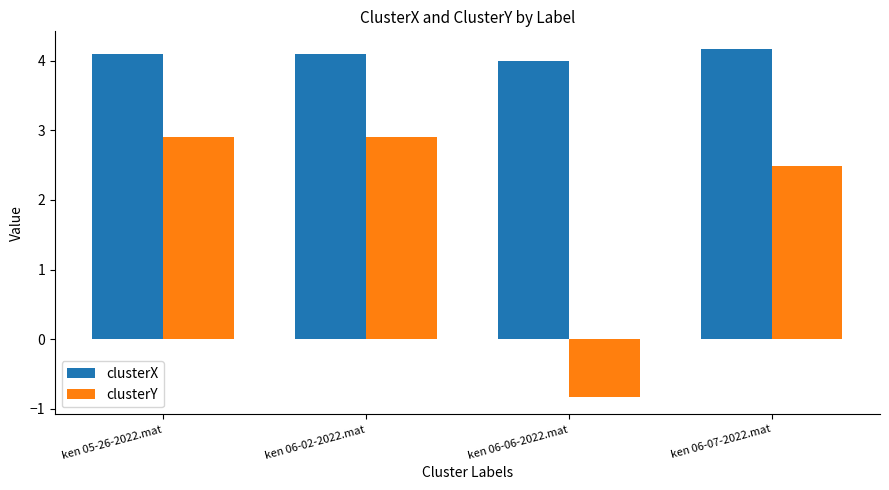

How many data points in clusterX are above 4?

3